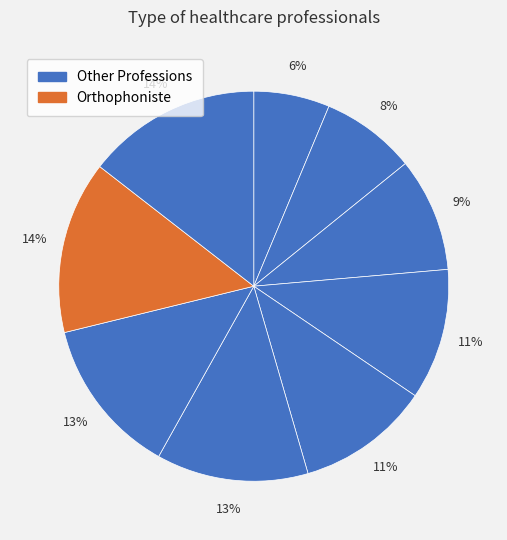

Count the number of slices in the pie.

9